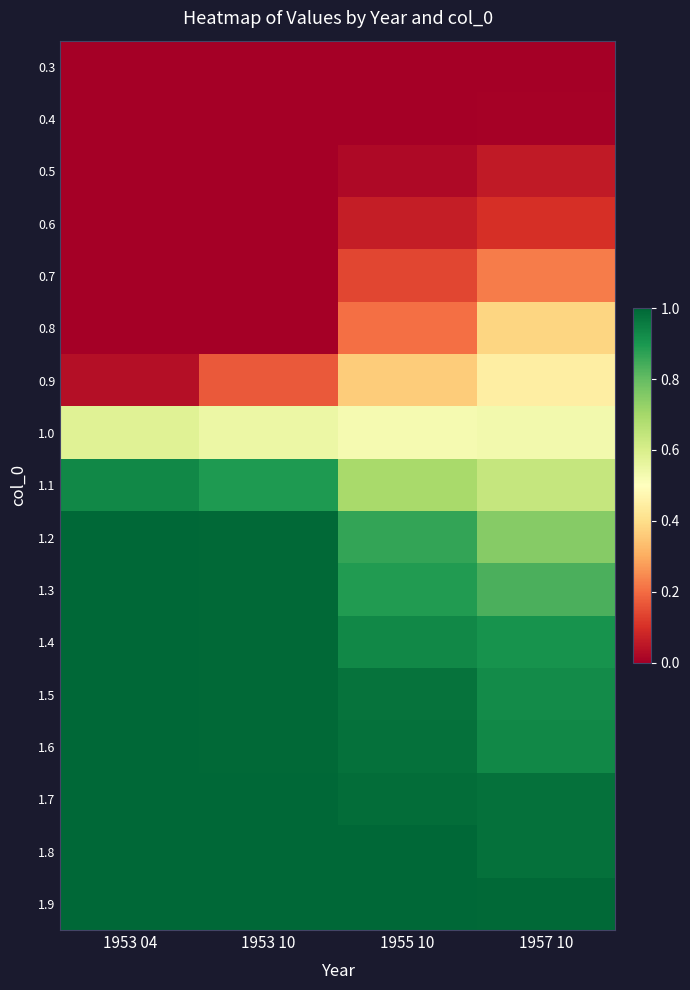

Which category has the lowest value across all series?

1953 04